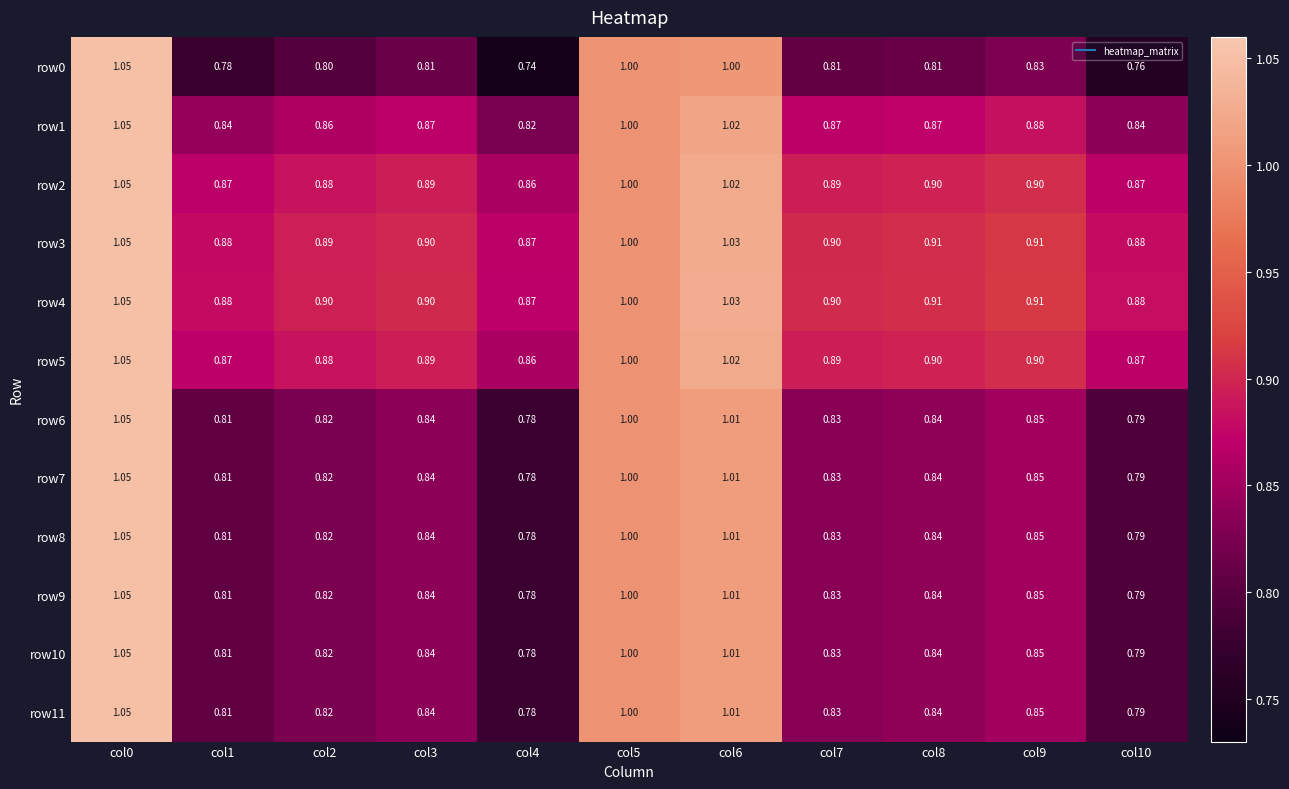

Count the number of categories in the chart.

11